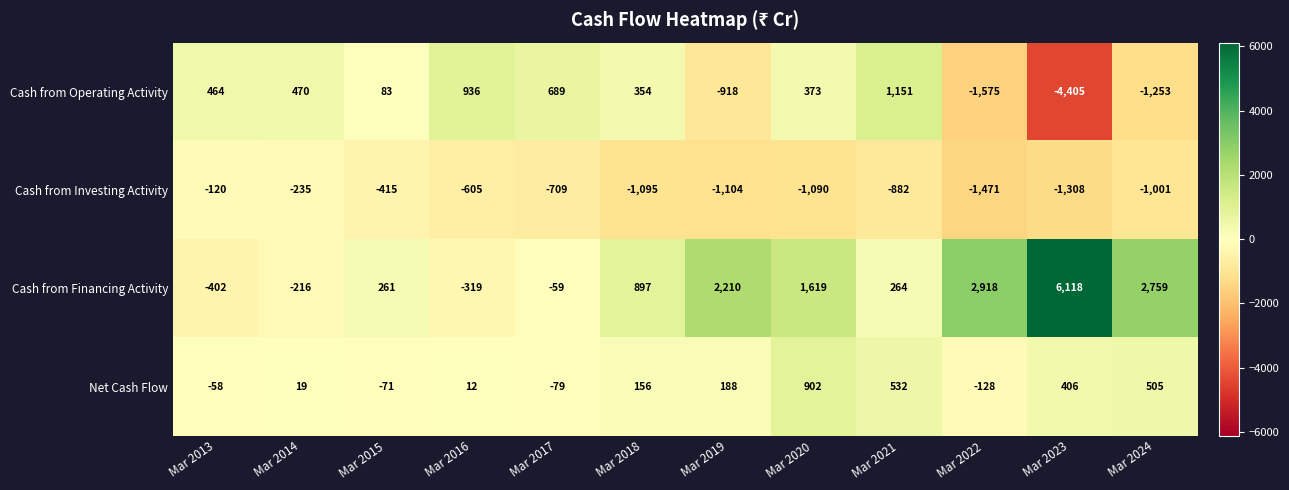

How many positive values does the Cash from Operating Activity series have?

8